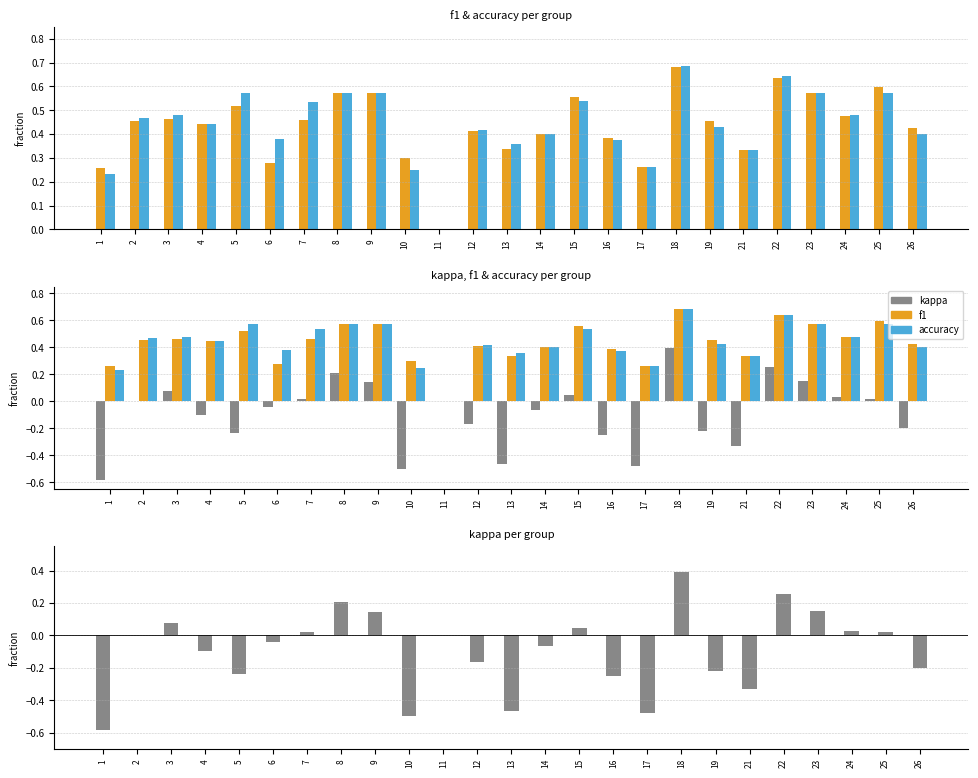

How many data points does each series have?

25